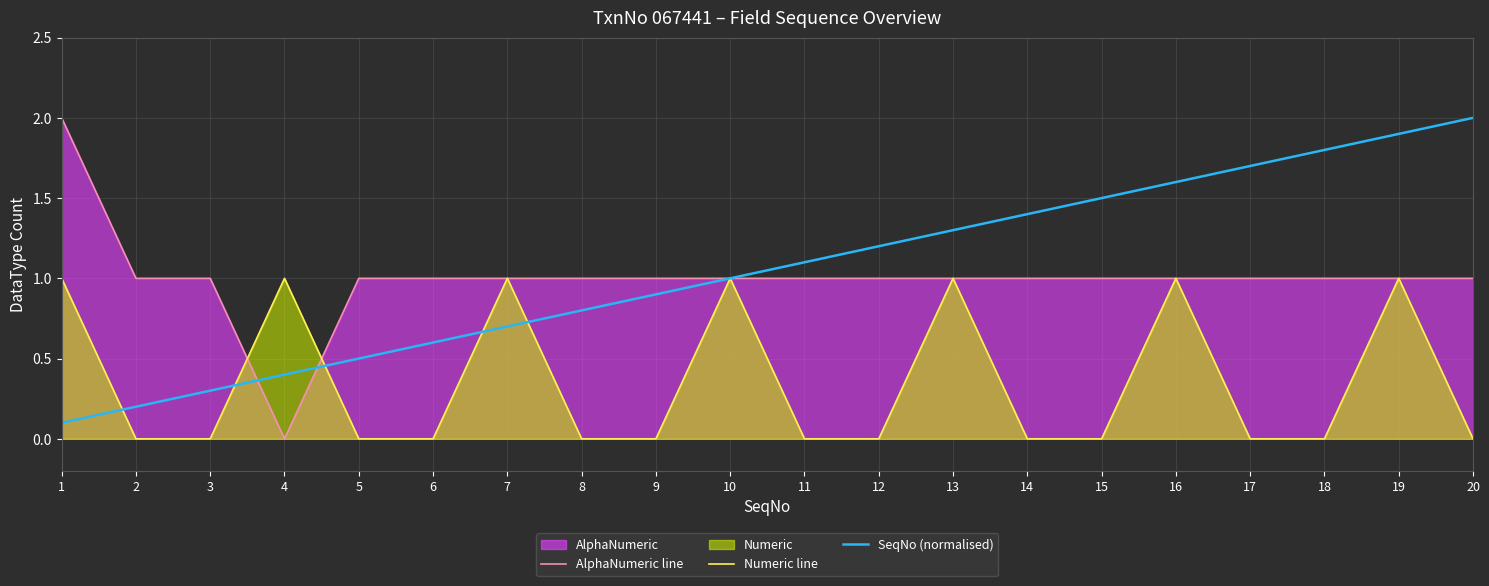

What is the difference between the highest and lowest values at 1?

1.9